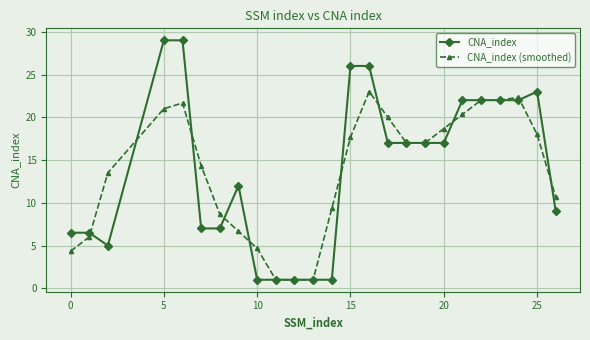

What is the lowest value of the CNA_index series?

1.0